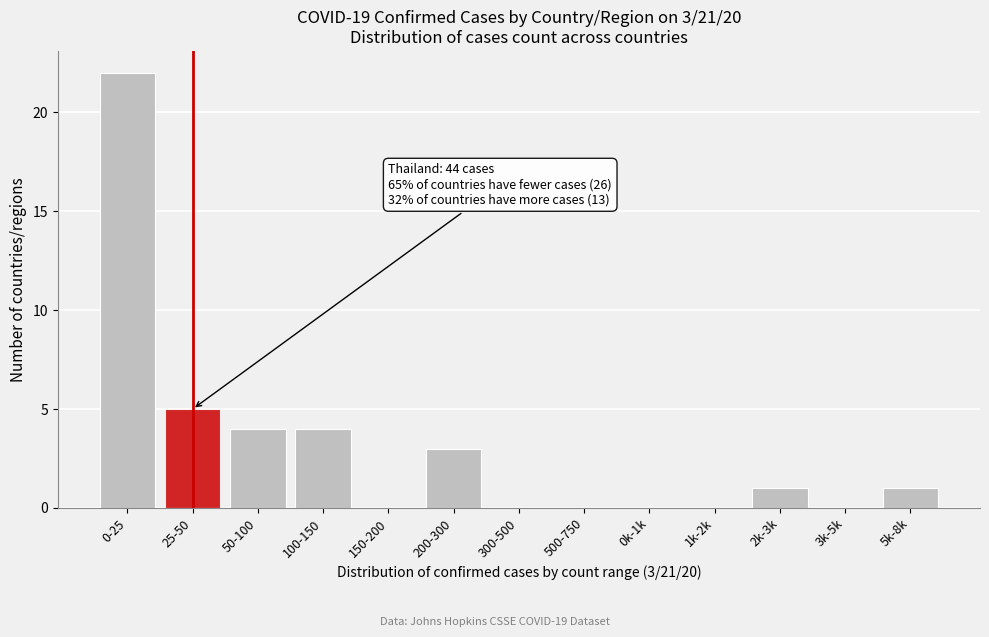

Reading left to right, list all the values displayed in this chart.

0-25=22	25-50=5	50-100=4	100-150=4	150-200=0	200-300=3	300-500=0	500-750=0	0k-1k=0	1k-2k=0	2k-3k=1	3k-5k=0	5k-8k=1